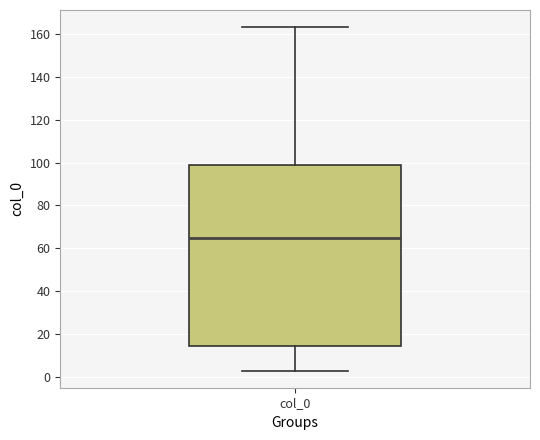

Transcribe this box plot: give where the median line is, the range the box spans, and where the two whiskers end, as read against the y-axis. The values are not printed on the chart, so give them approximately, as read against the axis.

median 64, box 14 to 100, whiskers 2 to 164